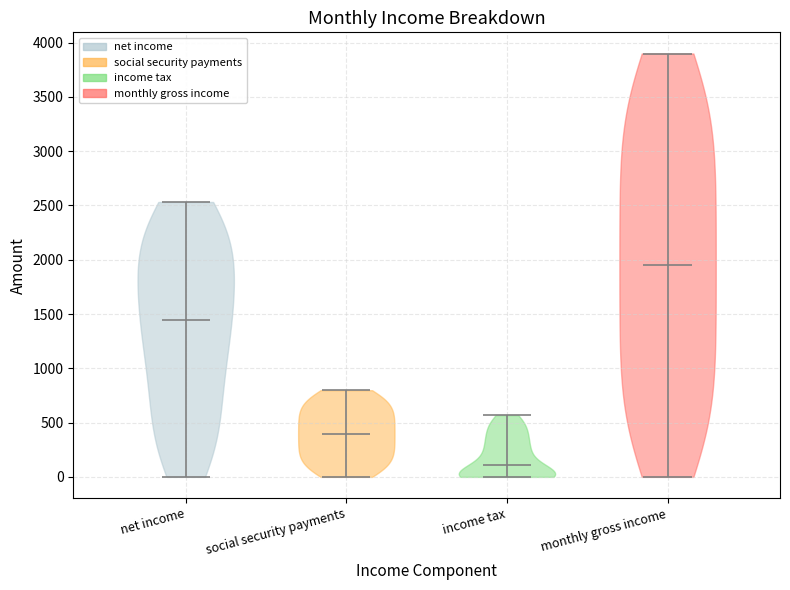

Reading left to right, read every violin against the y-axis: where its median line is, and the lowest and highest points it reaches. The values are not printed on the chart, so give them approximately, as read against the axis.

net income: median line 1450, lowest point 0, highest point 2550
social security payments: median line 400, lowest point 0, highest point 800
income tax: median line 100, lowest point 0, highest point 550
monthly gross income: median line 1950, lowest point 0, highest point 3900